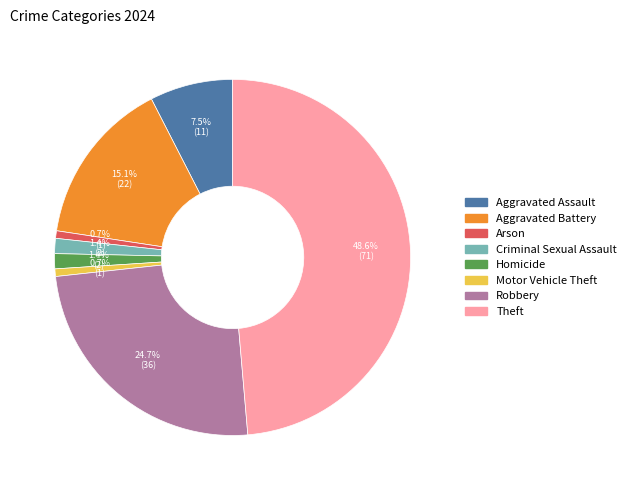

Is Theft the majority of the pie?

No